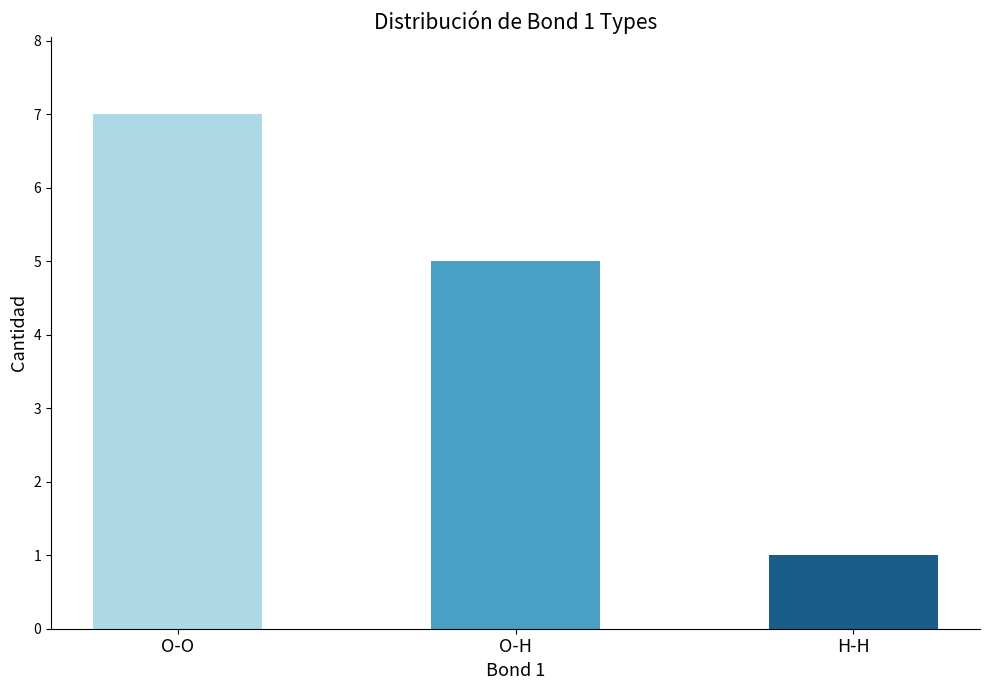

At which label is the value closest to 4?

O-H